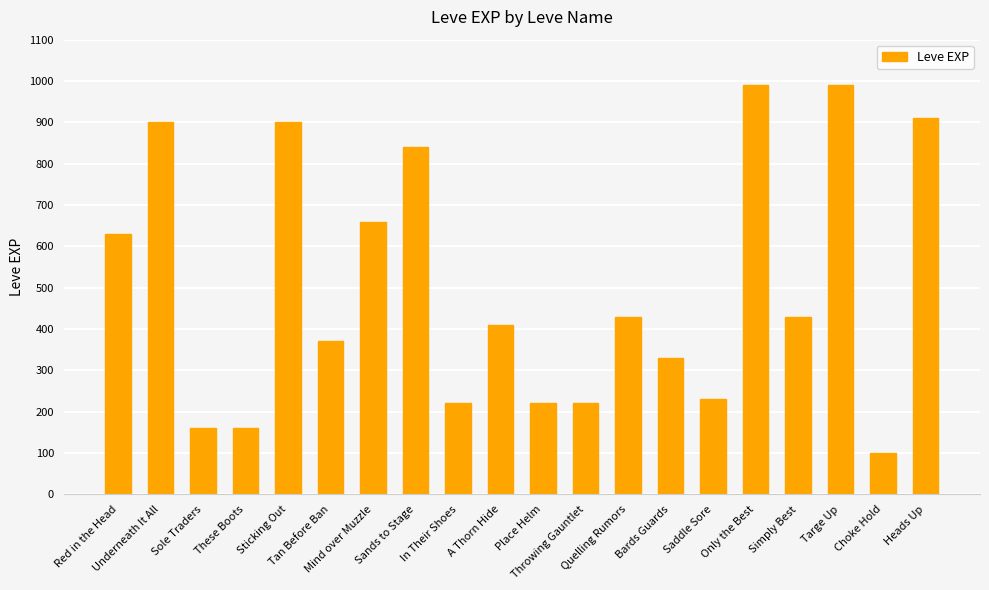

Does the chart contain any negative values?

No